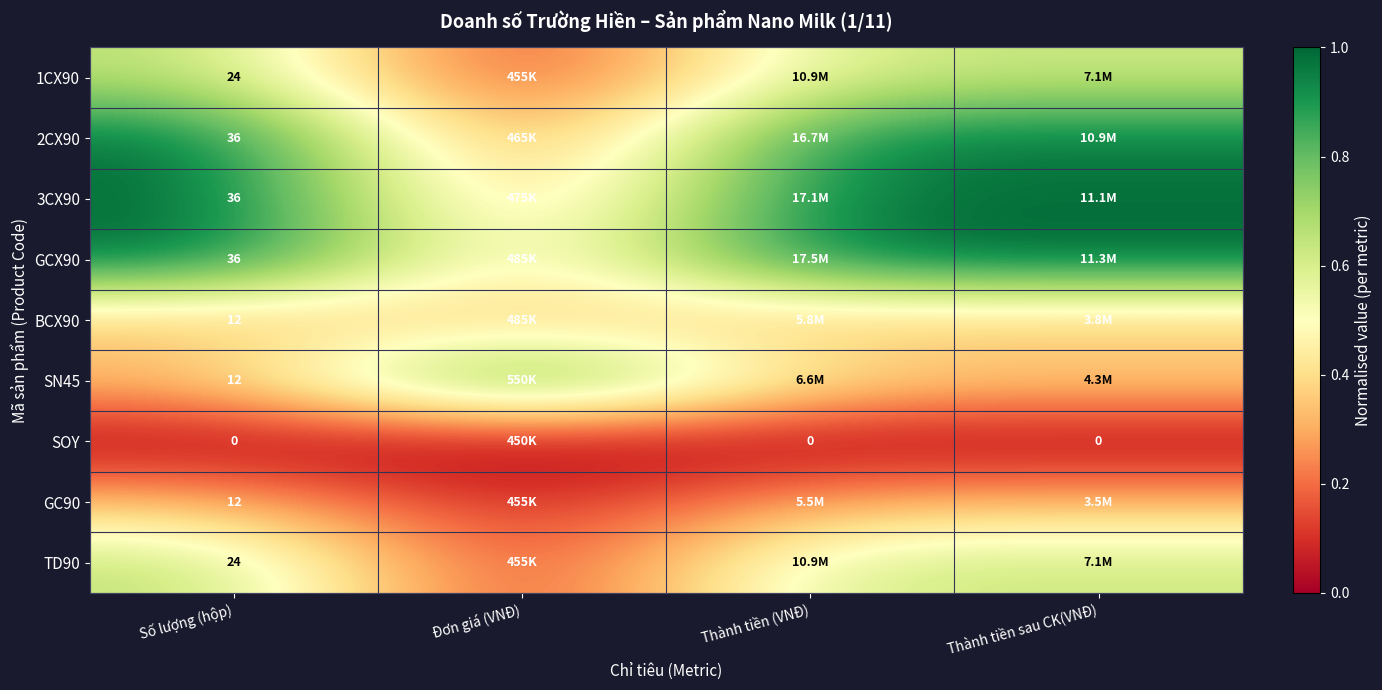

What is the spread (max minus min) of values at Thành tiền sau CK(VNĐ)?

1.0